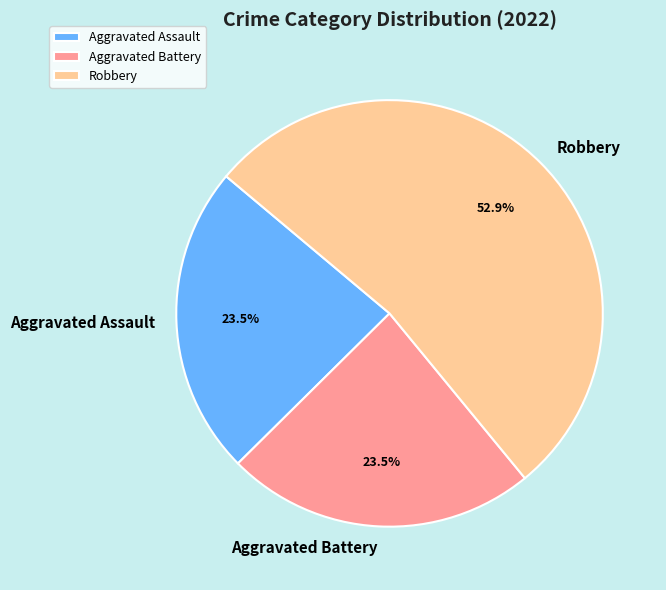

To the nearest percent, what is the combined percentage of Robbery and Aggravated Assault?

76%